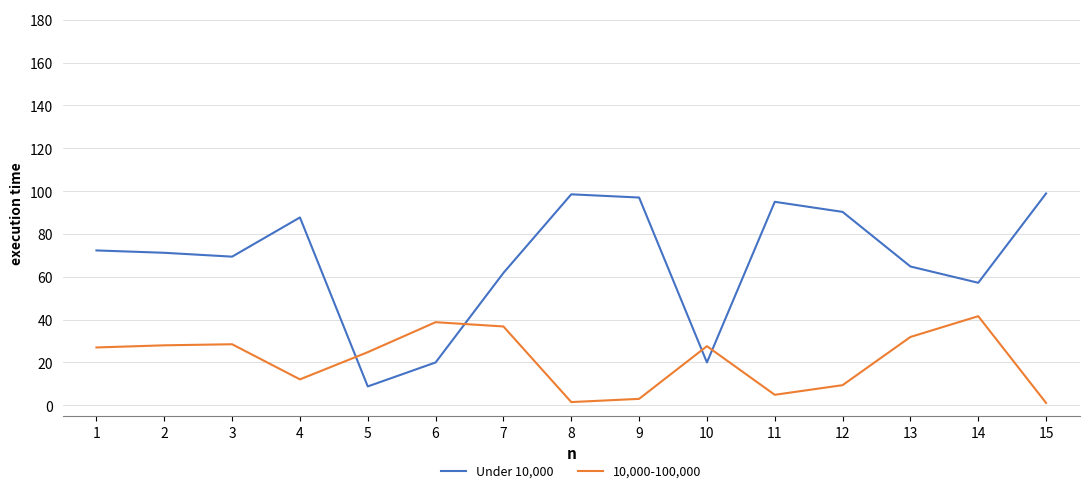

Between which two adjacent categories do Under 10,000 and 10,000-100,000 first intersect?

4 and 5